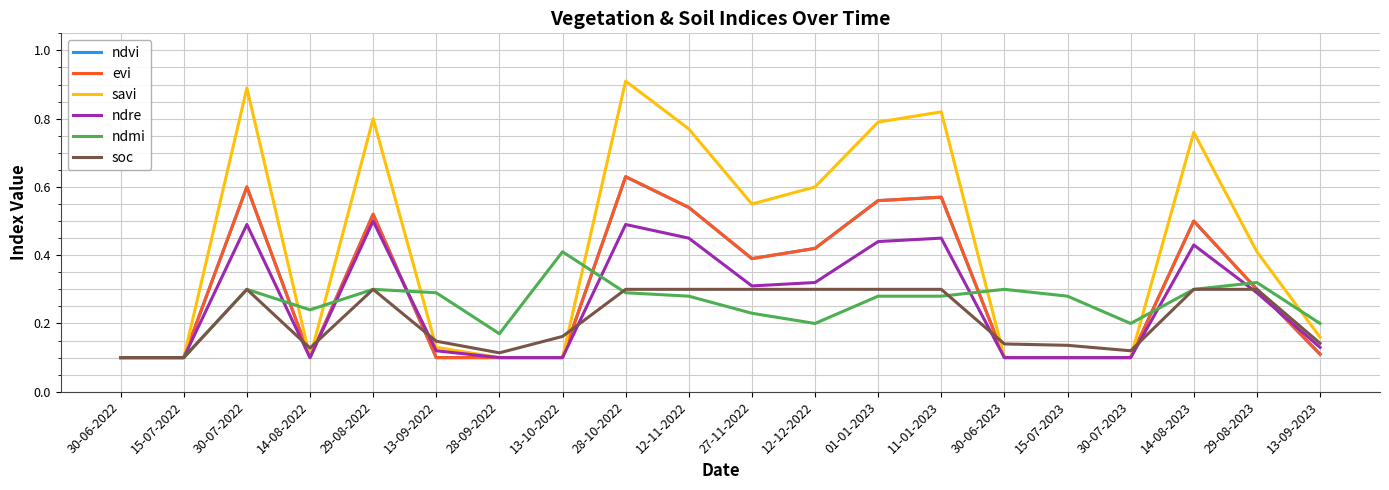

True or false: evi and ndvi intersect in this chart.

False